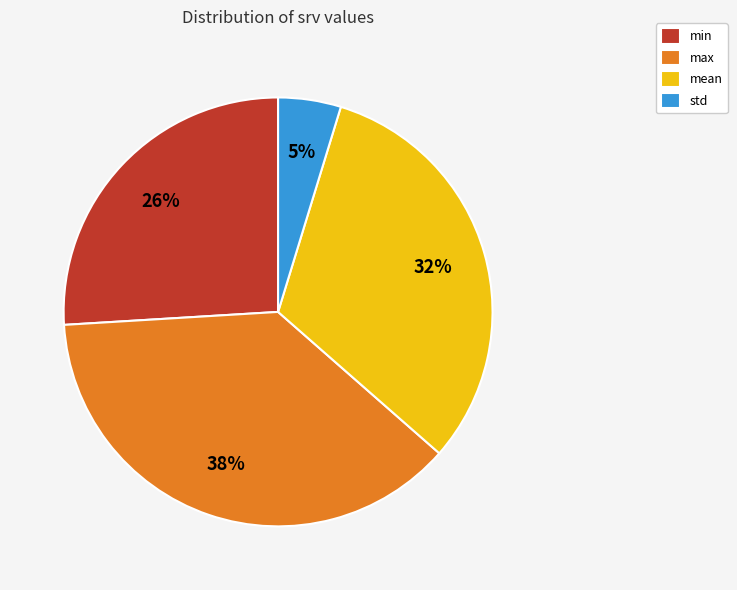

Count the number of slices in the pie.

4